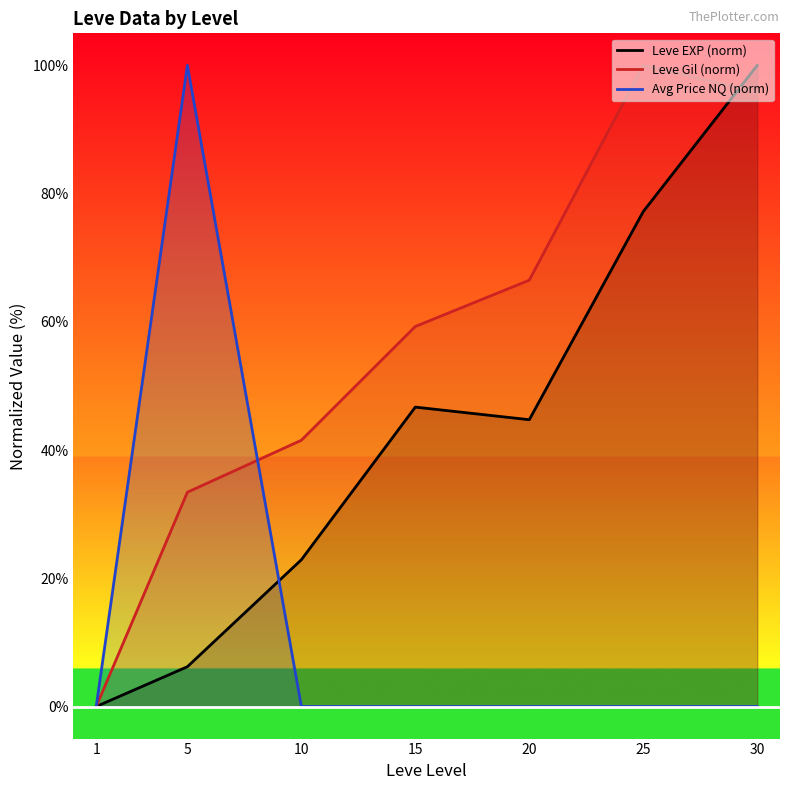

Reading left to right, list all the values displayed in this chart.

Leve EXP (norm): 1=0.0	5=6.2	10=22.9	15=46.7	20=44.7	25=77.2	30=100.0
Leve Gil (norm): 1=0.0	5=33.4	10=41.5	15=59.3	20=66.5	25=100.0	30=95.9
Avg Price NQ (norm): 1=0.0	5=100.0	10=0.0	15=0.0	20=0.0	25=0.0	30=0.0